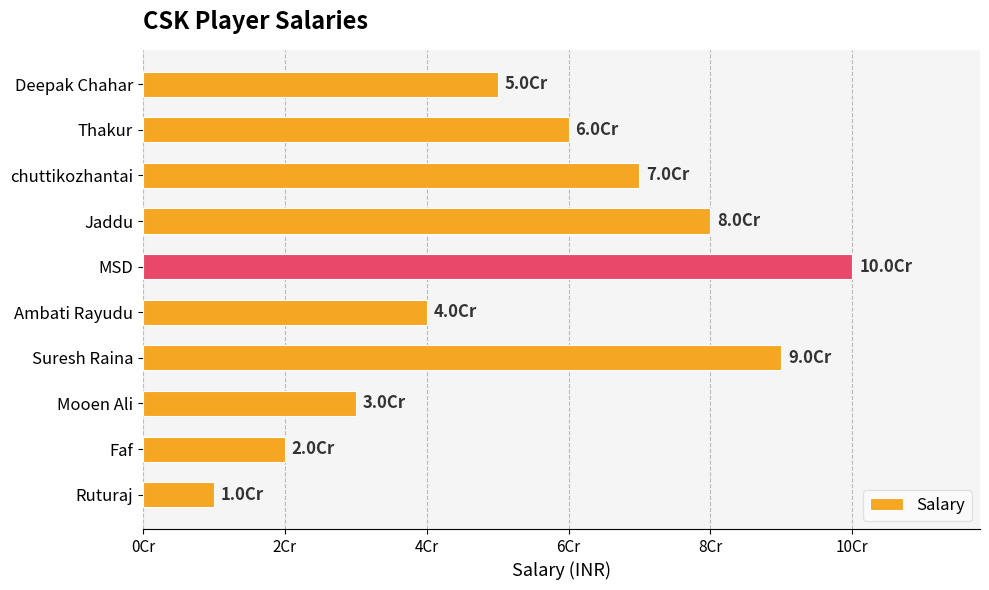

List the labels in order of value, largest first.

MSD, Suresh Raina, Jaddu, chuttikozhantai, Thakur, Deepak Chahar, Ambati Rayudu, Mooen Ali, Faf, Ruturaj